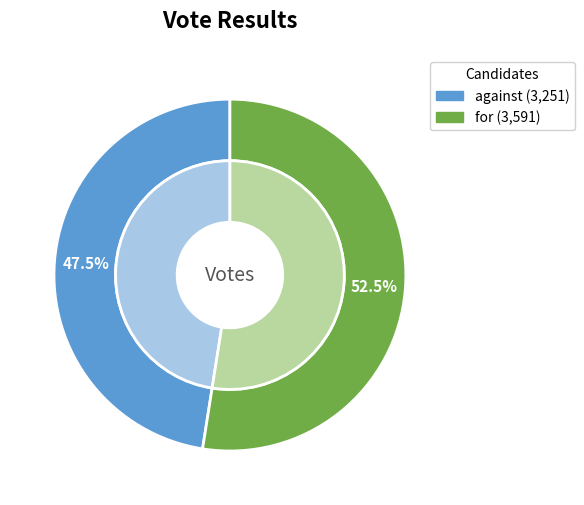

To the nearest percent, what portion does for represent?

52%